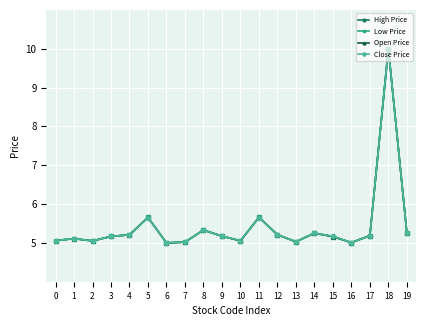

What is the value of the High Price point at the 3rd from the left?

5.1